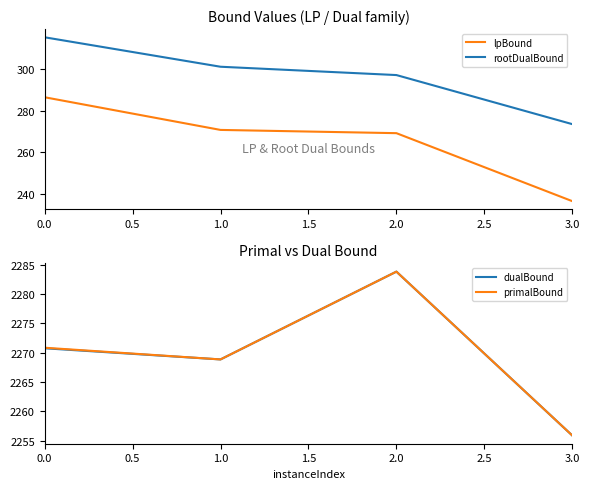

The rootDualBound series shows 426.8 at 3.0. True or false?

False